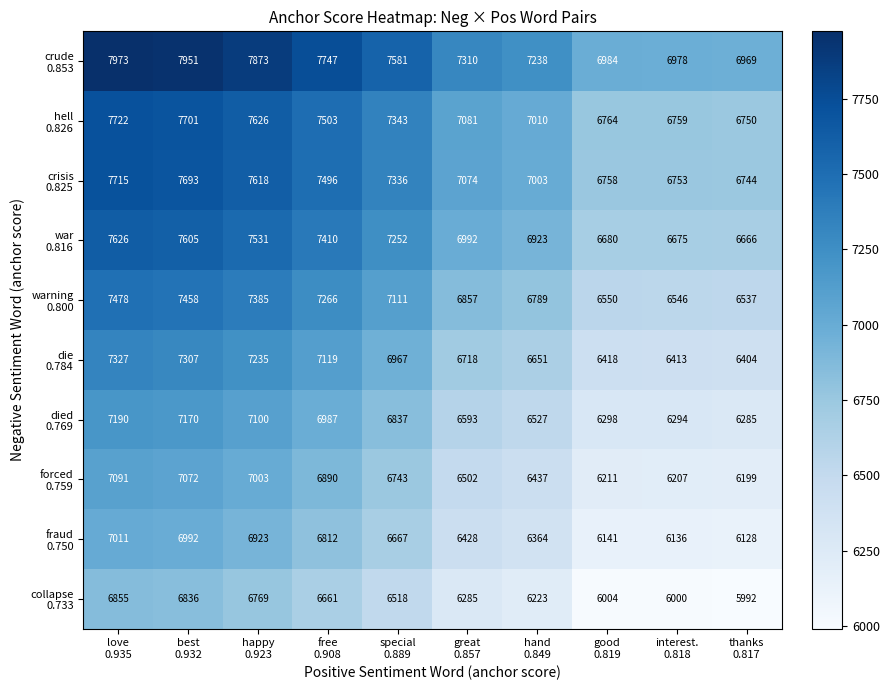

At which category does the chart reach its peak across all series?

love
0.935